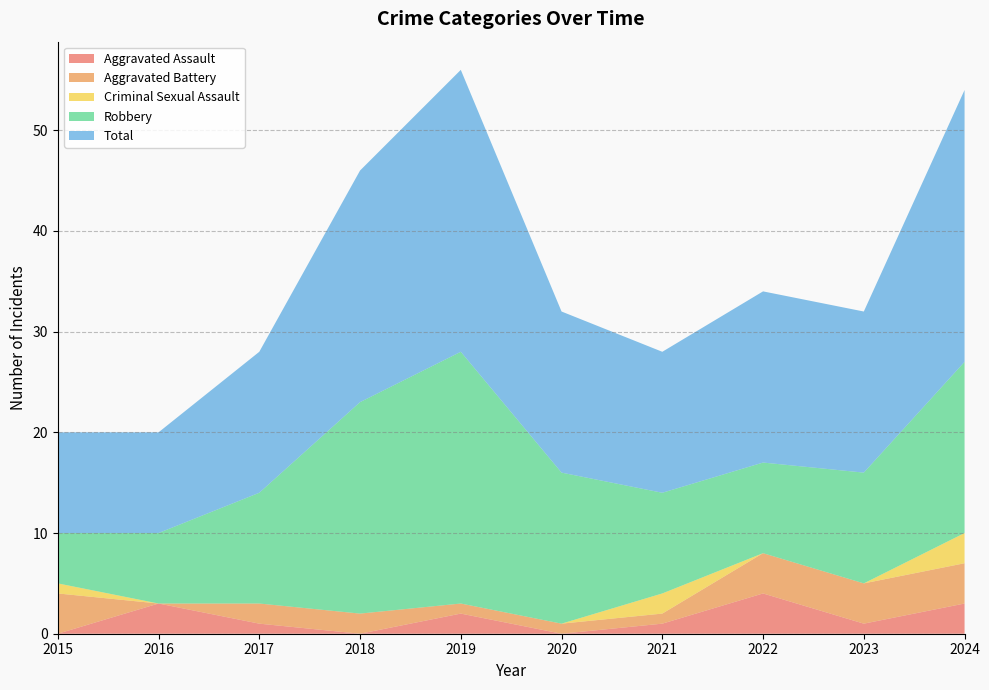

Reading left to right, transcribe all the data shown in this chart.

Aggravated Assault: 2015=0	2016=3	2017=1	2018=0	2019=2	2020=0	2021=1	2022=4	2023=1	2024=3
Aggravated Battery: 2015=4	2016=0	2017=2	2018=2	2019=1	2020=1	2021=1	2022=4	2023=4	2024=4
Criminal Sexual Assault: 2015=1	2016=0	2017=0	2018=0	2019=0	2020=0	2021=2	2022=0	2023=0	2024=3
Robbery: 2015=5	2016=7	2017=11	2018=21	2019=25	2020=15	2021=10	2022=9	2023=11	2024=17
Total: 2015=10	2016=10	2017=14	2018=23	2019=28	2020=16	2021=14	2022=17	2023=16	2024=27